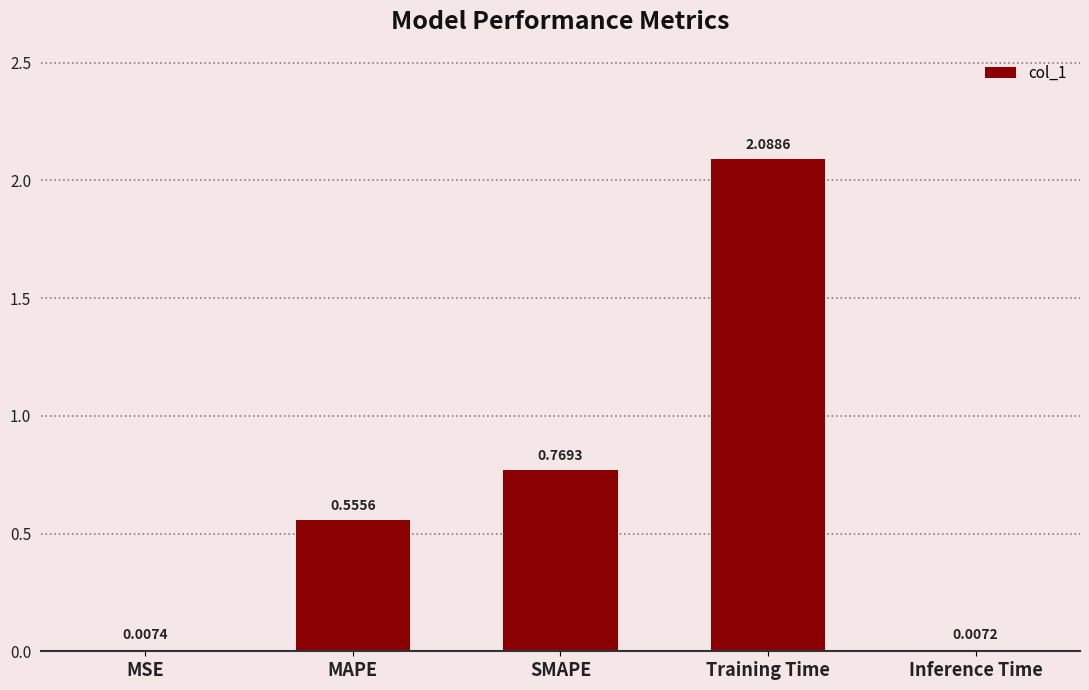

Count the number of categories in the chart.

5